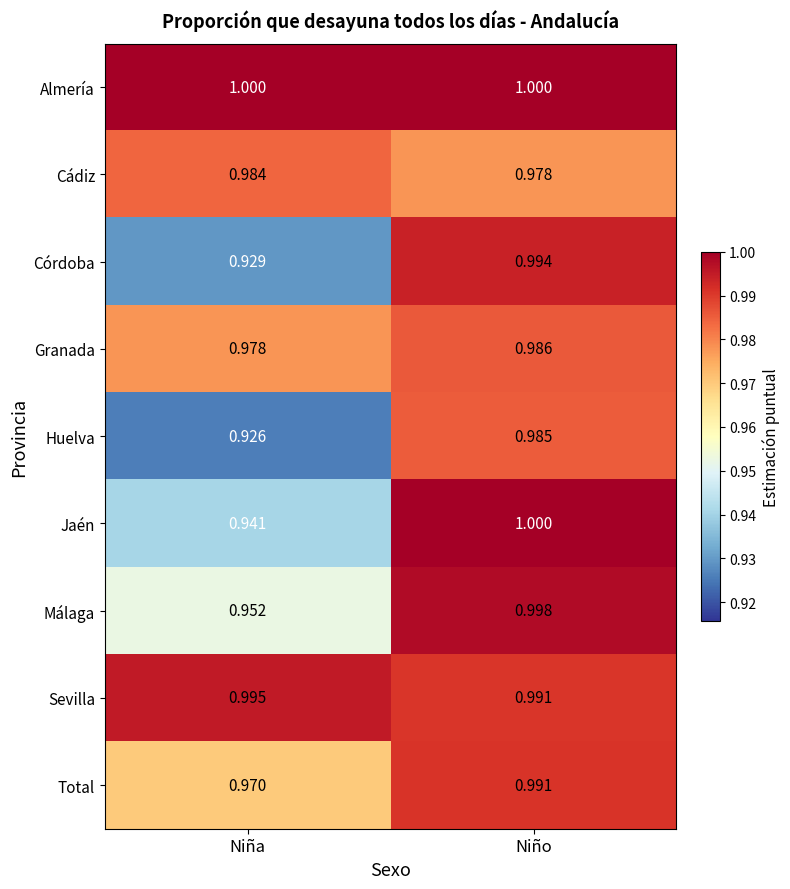

Is the value of Huelva at Niña greater than the value of Córdoba at Niña?

No